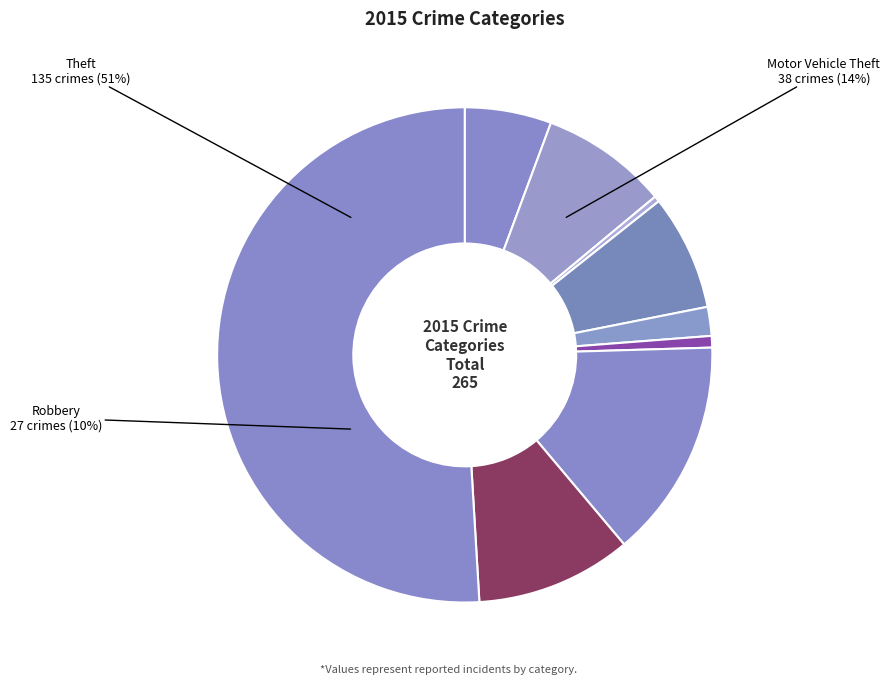

The Theft slice represents 45% of the pie. True or false?

False